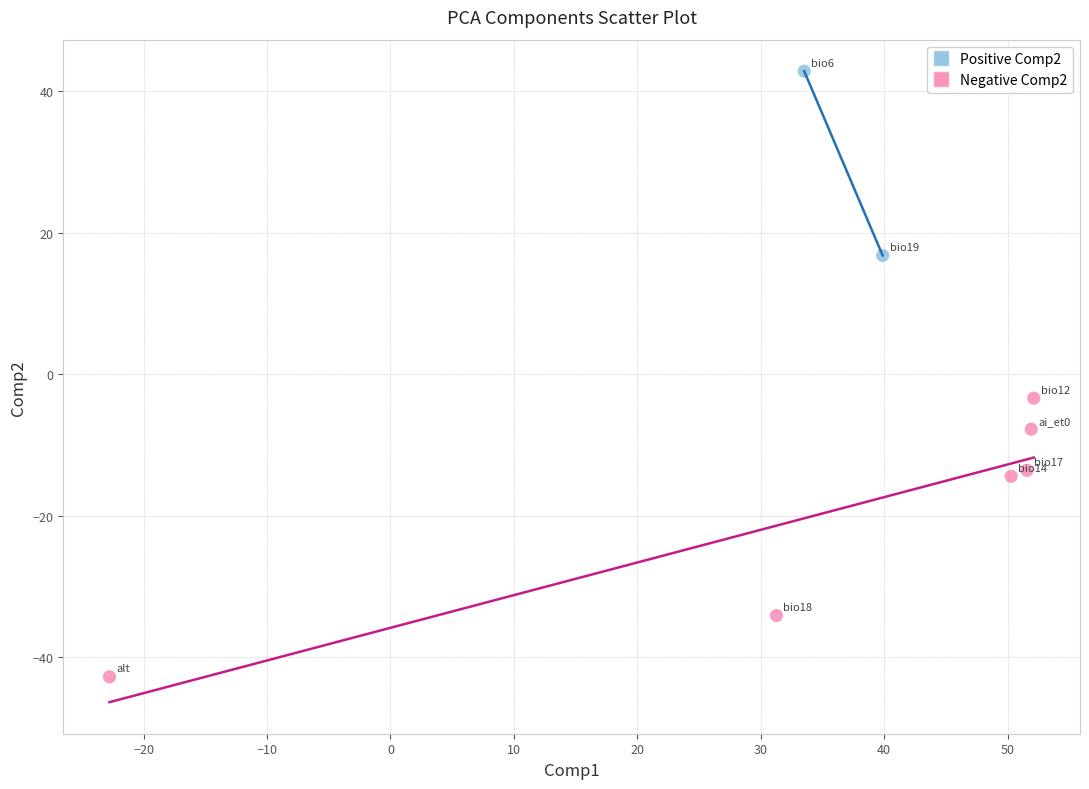

What are all the series names shown in the legend?

Positive Comp2, Negative Comp2